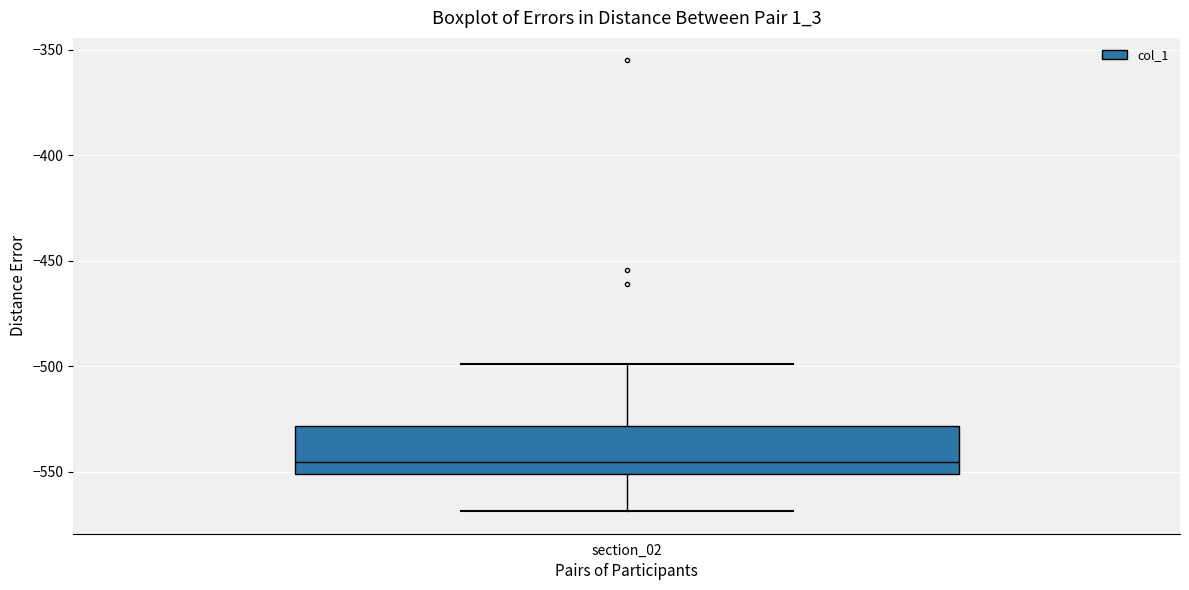

Read this box plot against the y-axis: the position of the median line, the range covered by the box, and the ends of both whiskers. The values are not printed on the chart, so give them approximately, as read against the axis.

median -545, box -550 to -530, whiskers -570 to -500